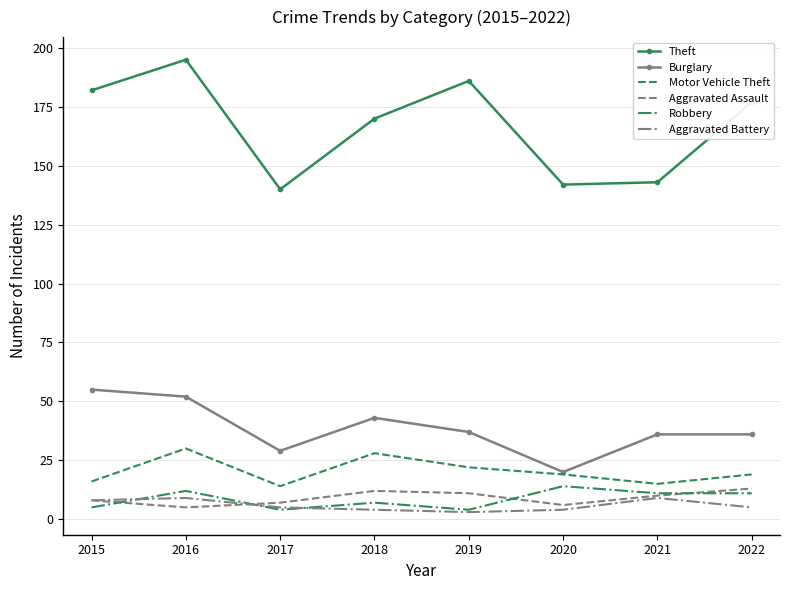

True or false: Motor Vehicle Theft has a value of 14 at 2017.

True